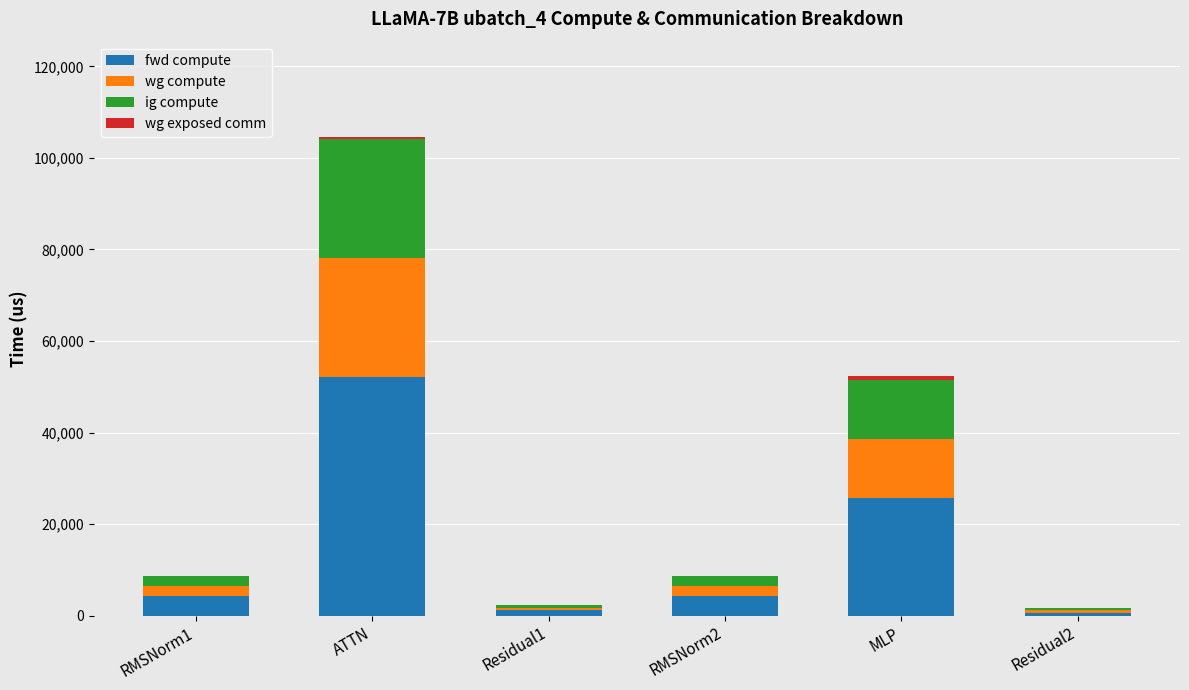

The value of fwd compute at ATTN is 52105.9. True or false?

True